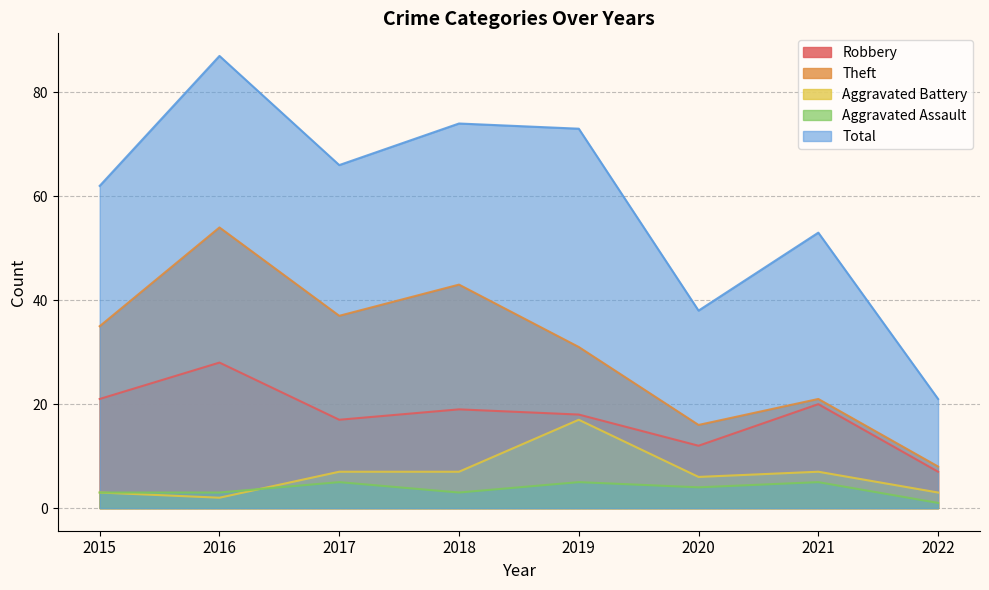

True or false: Aggravated Assault and Theft intersect in this chart.

False